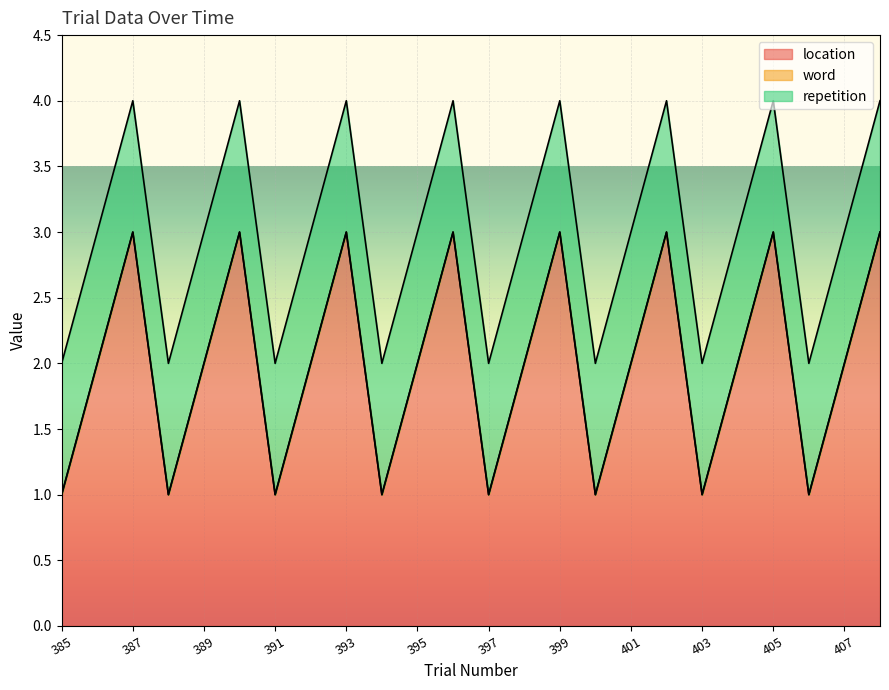

Is it true that repetition equals 1 at 385?

False